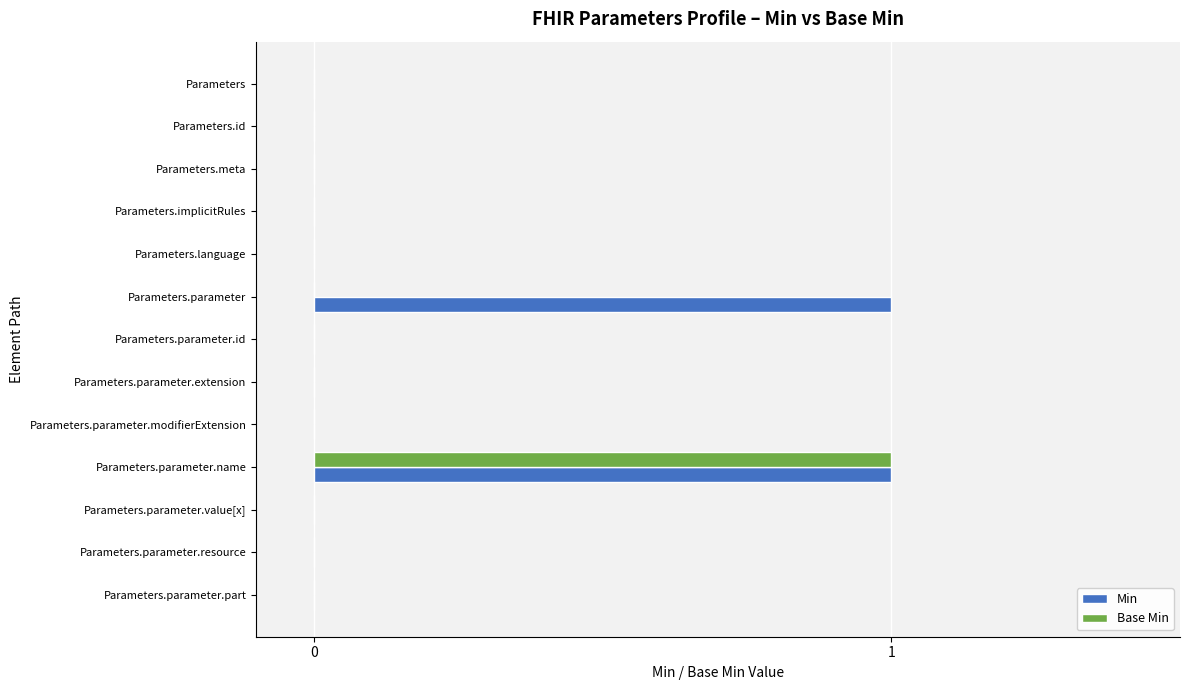

How many data points does each series have?

13